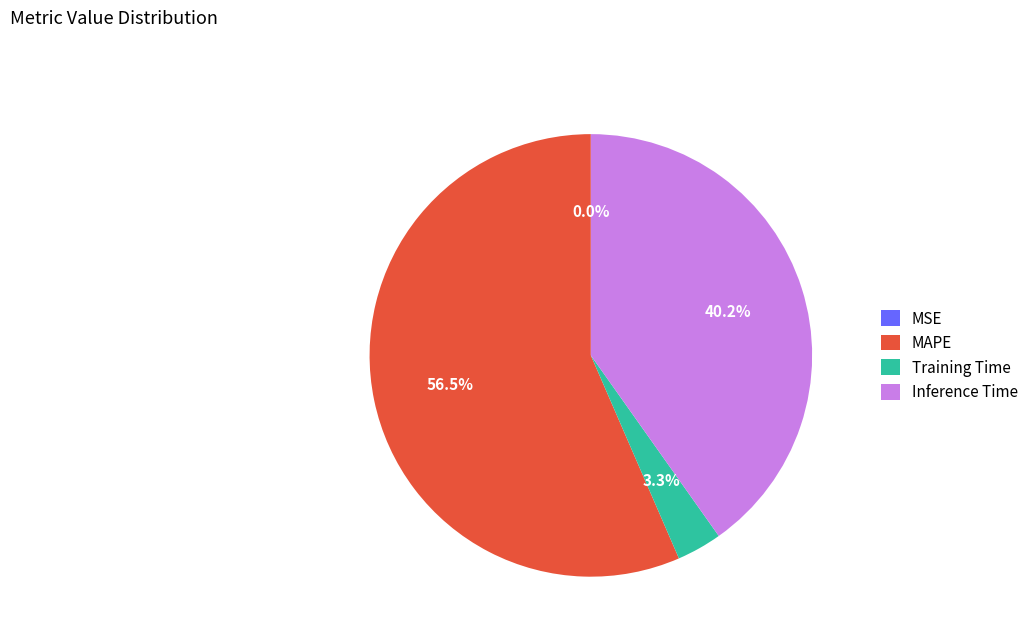

What is the ratio of the value at Inference Time to the value at MAPE?

0.7